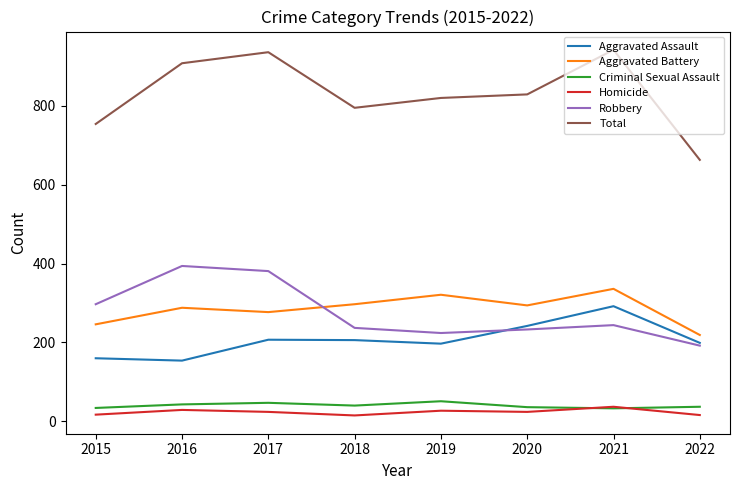

What is the total value across all series at 2019?

1640